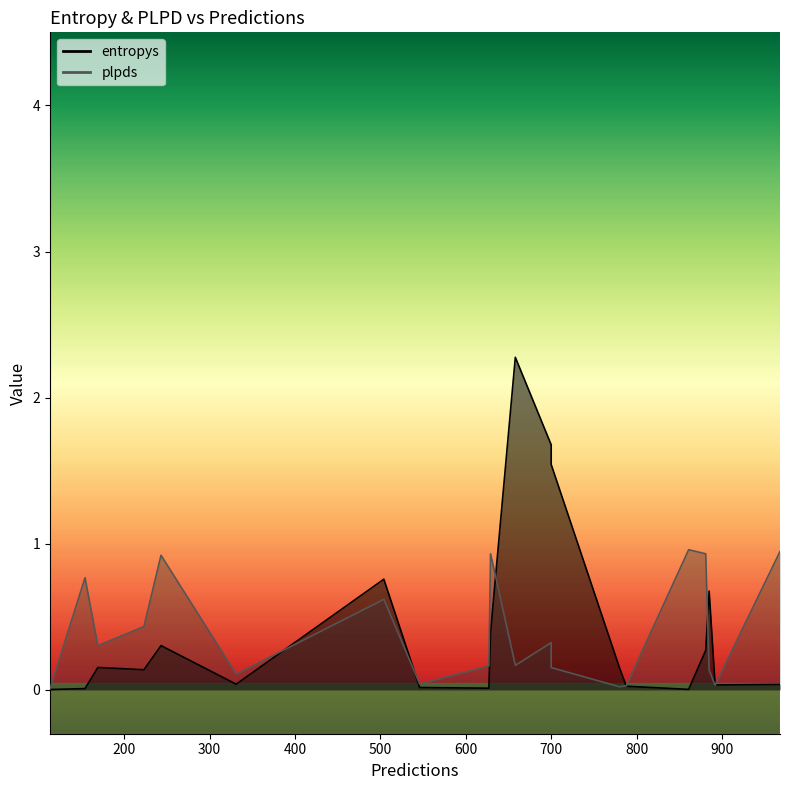

True or false: entropys has more than 1 points higher than both neighbors.

True